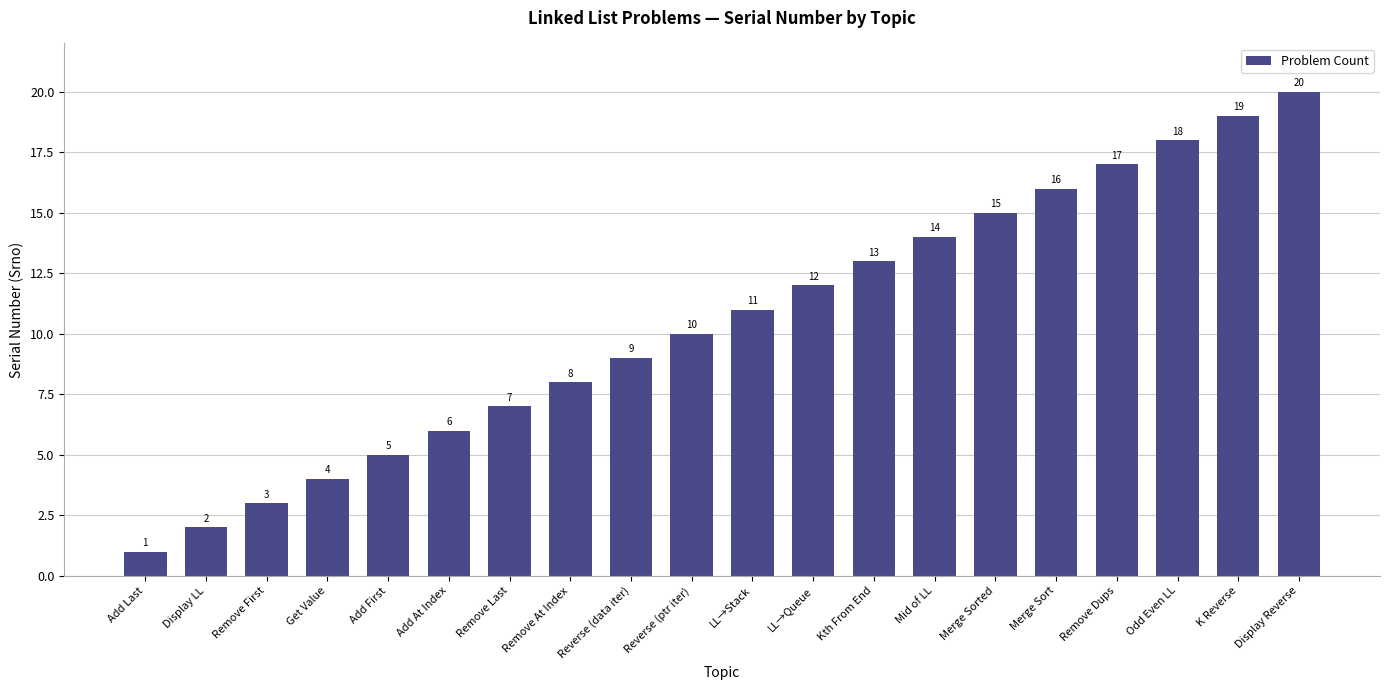

Between Merge Sorted and Reverse (data iter), which is larger?

Merge Sorted